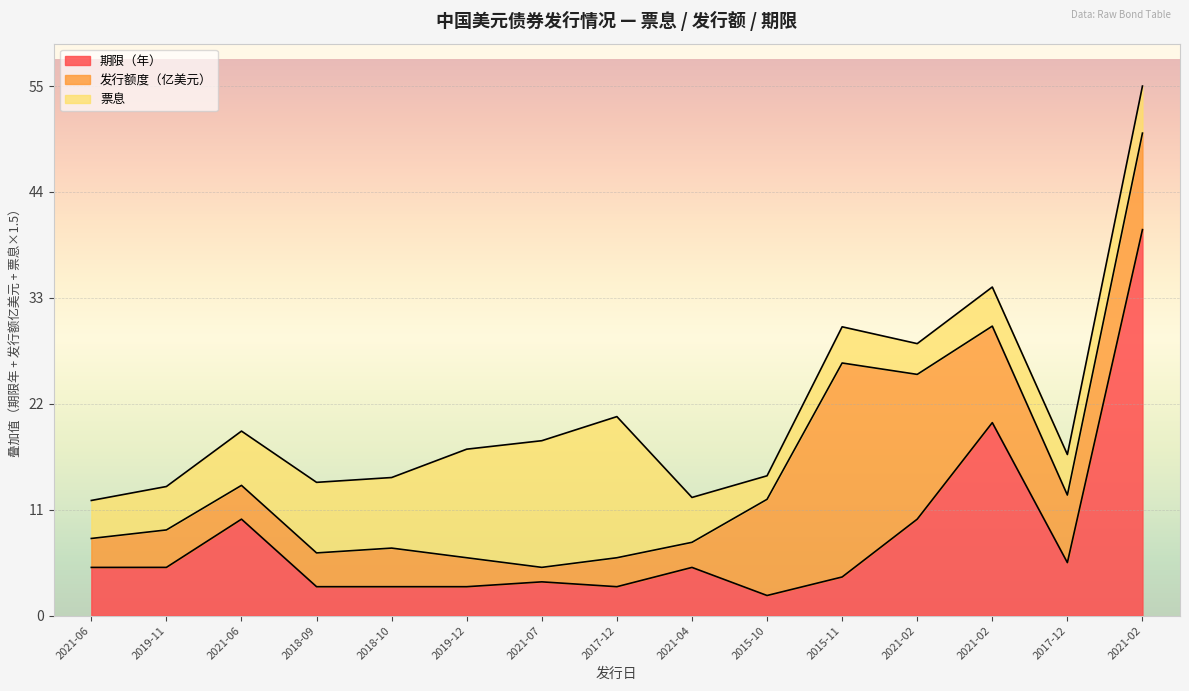

Which category has the lowest value across all series?

2021-07